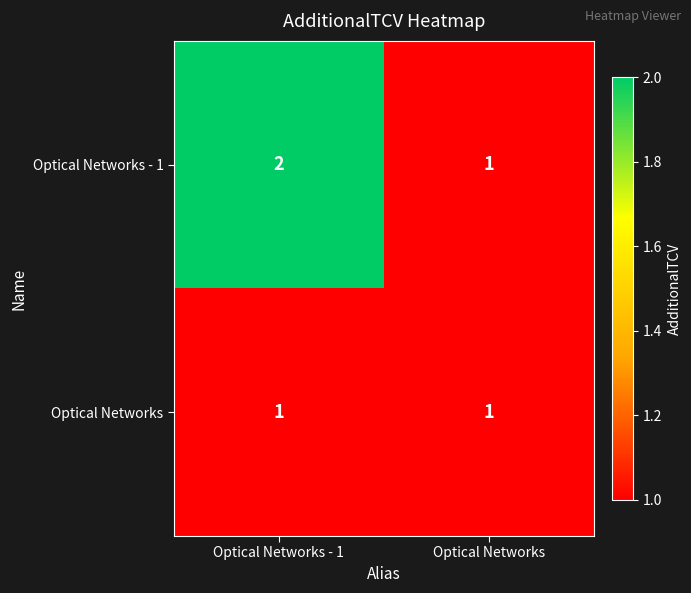

Rank the series by their maximum value, from highest to lowest.

Optical Networks - 1, Optical Networks